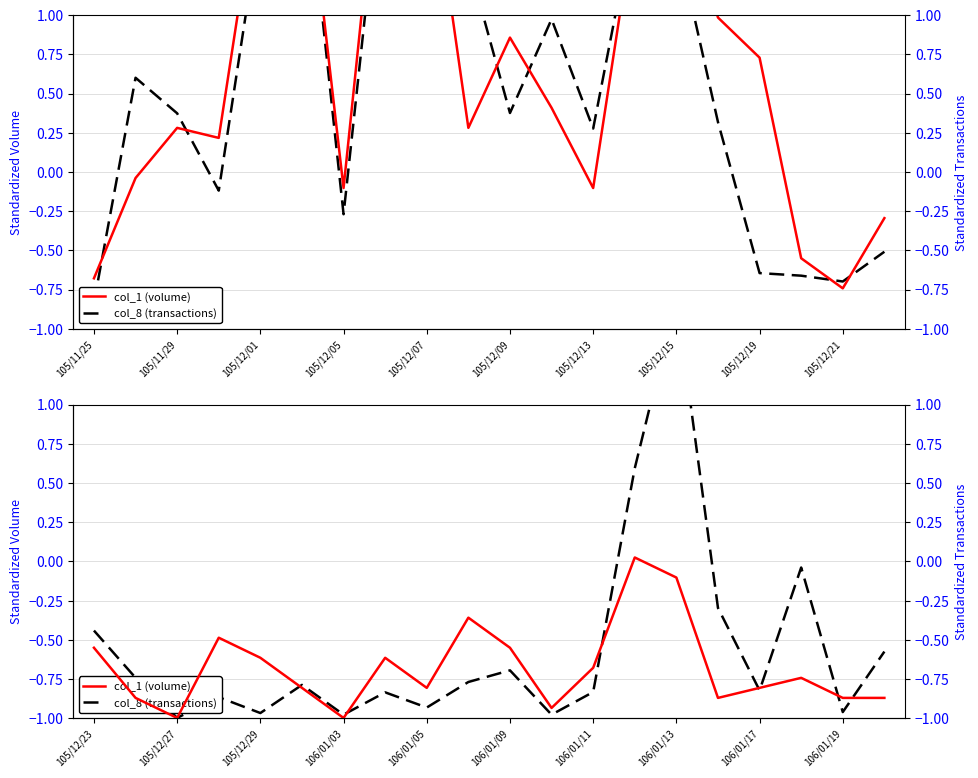

How many values in col_1 volume are below zero?

19